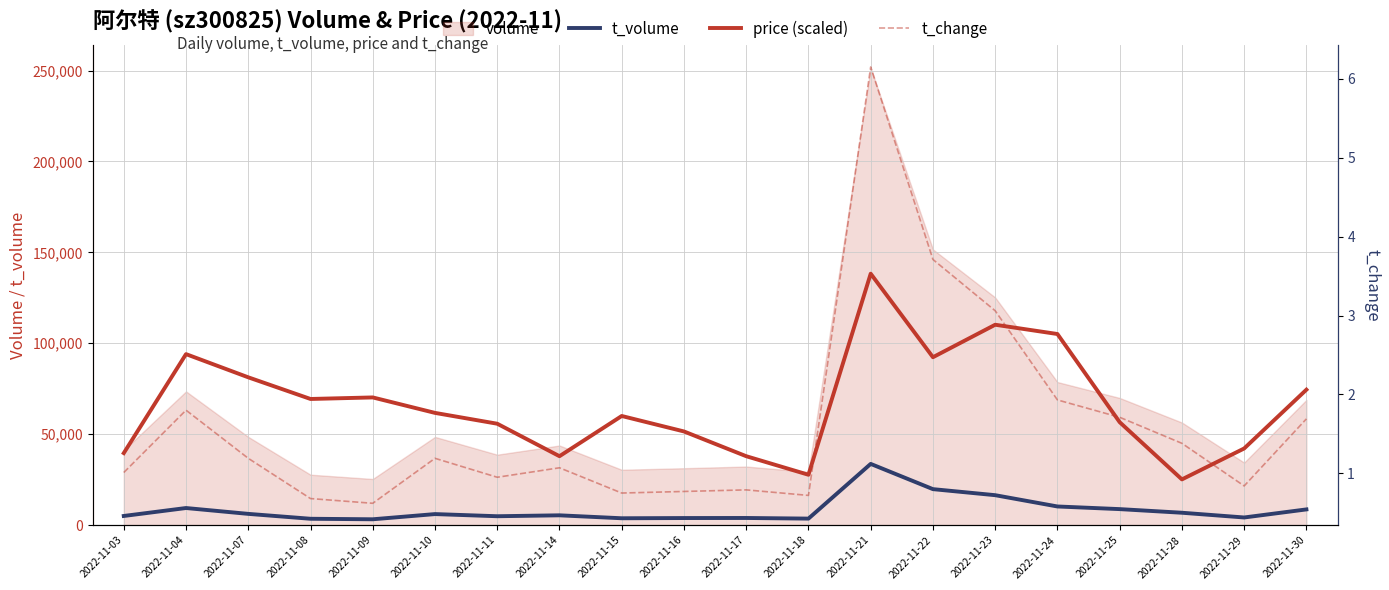

Which category has the highest value across all series?

2022-11-21